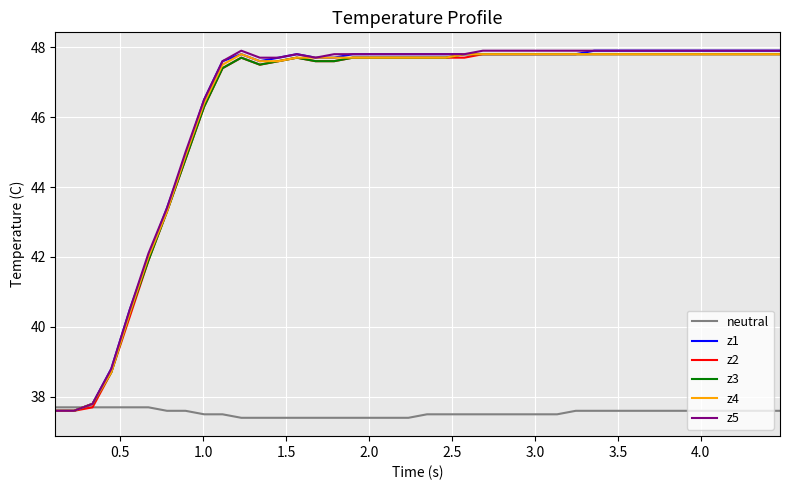

What is the lowest value of the z5 series?

37.6